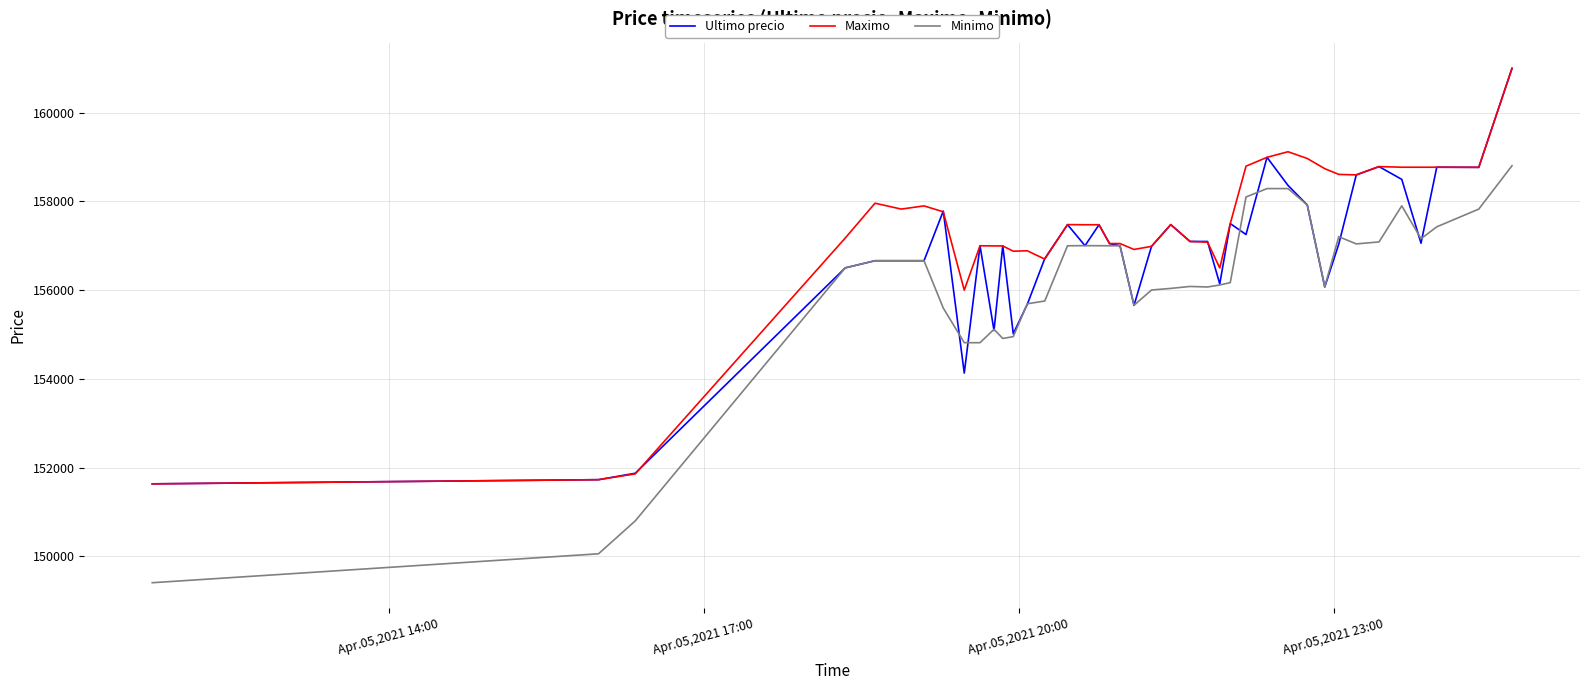

What is the highest value of the Maximo series?

161000